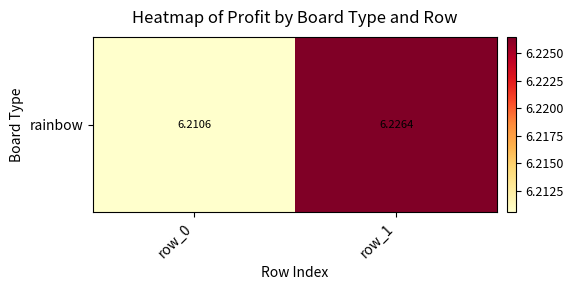

Is it true that the value at row_1 is 6.2?

True